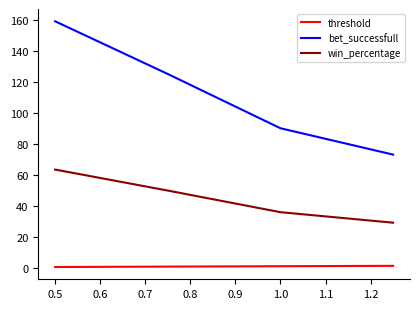

True or false: threshold and win_percentage intersect in this chart.

False